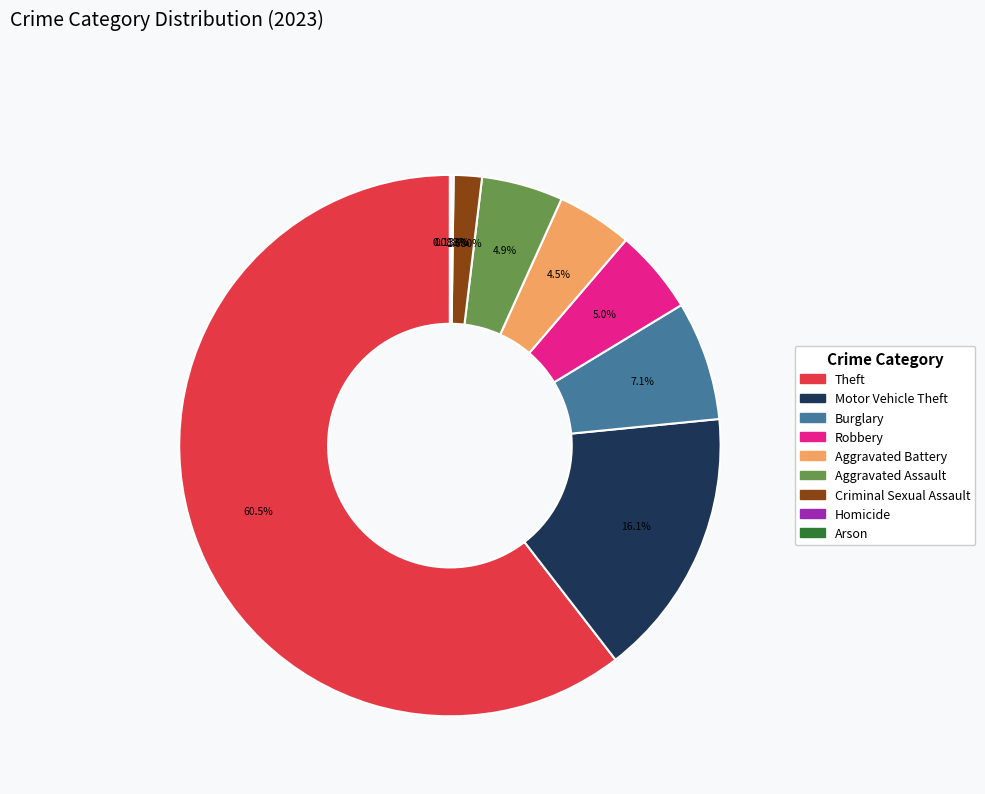

Between Criminal Sexual Assault and Aggravated Battery, which is larger?

Aggravated Battery